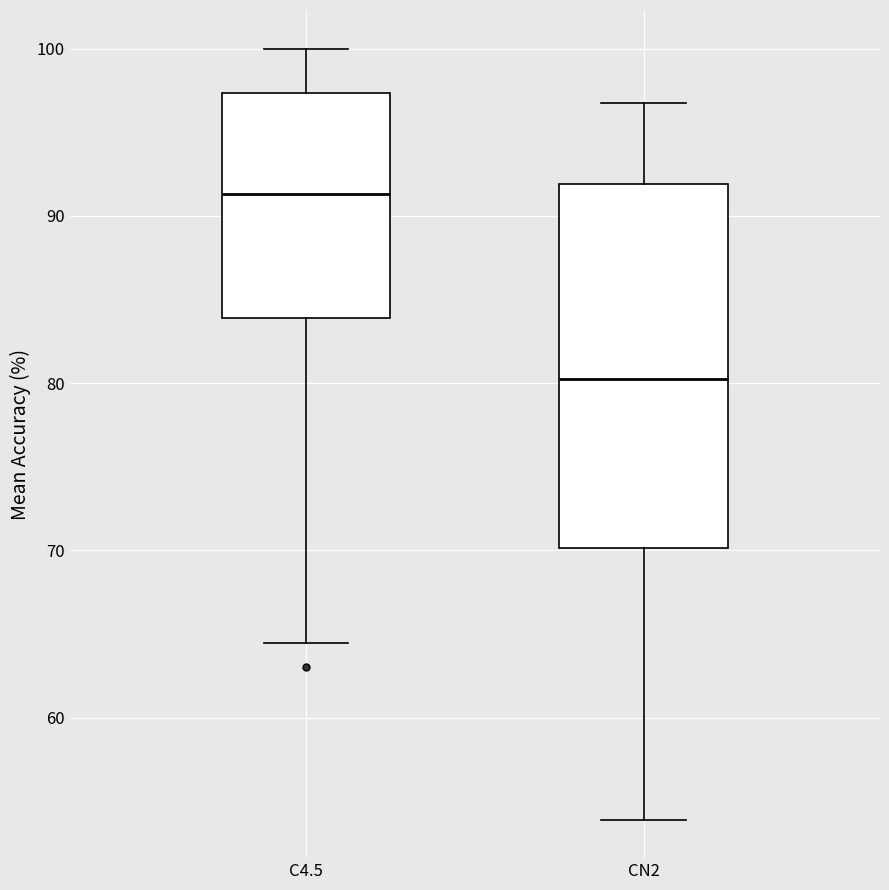

Reading left to right, read every box against the y-axis: the position of its median line, the range the box covers, and the ends of its whiskers. The values are not printed on the chart, so give them approximately, as read against the axis.

C4.5: median 91, box 84 to 97, whiskers 64 to 100
CN2: median 80, box 70 to 92, whiskers 54 to 97